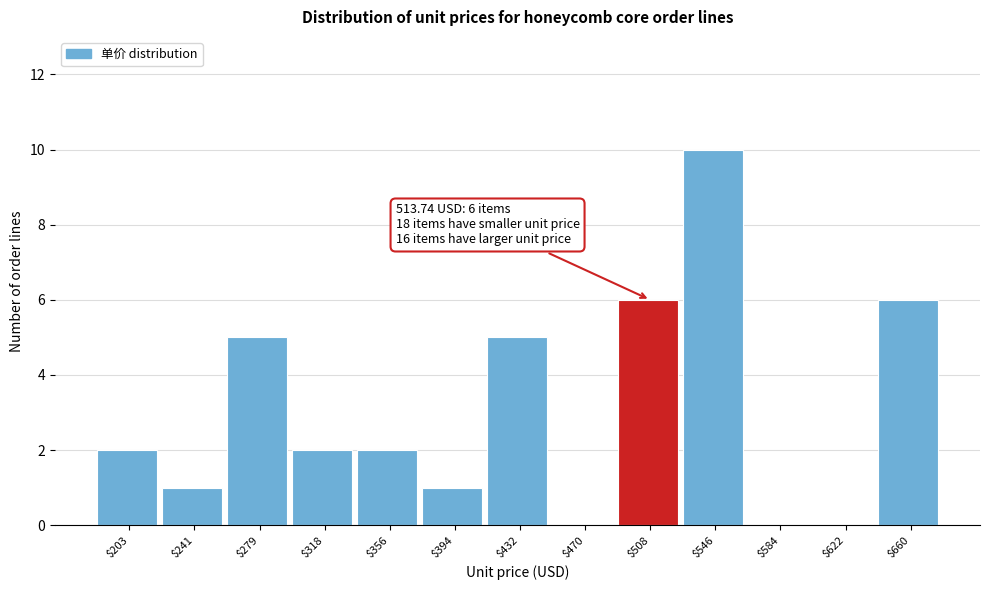

At which category does the chart reach its peak across all series?

$546